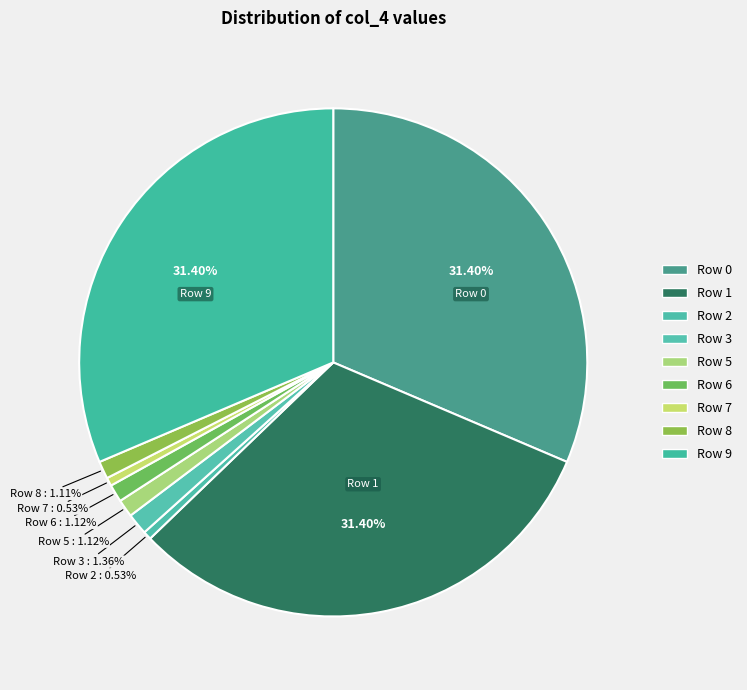

Is there a majority slice in this chart?

No